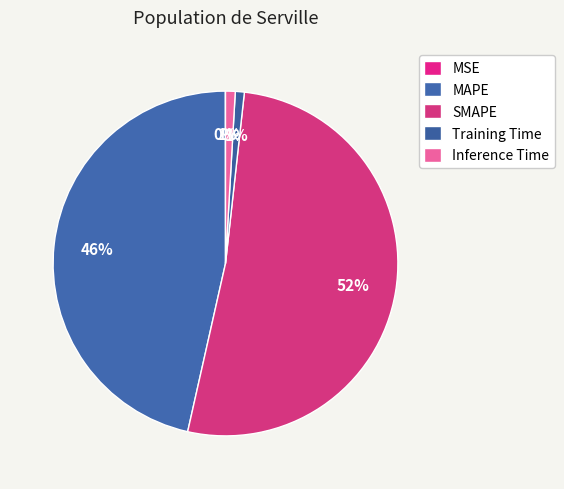

The Training Time slice represents 11% of the pie. True or false?

False